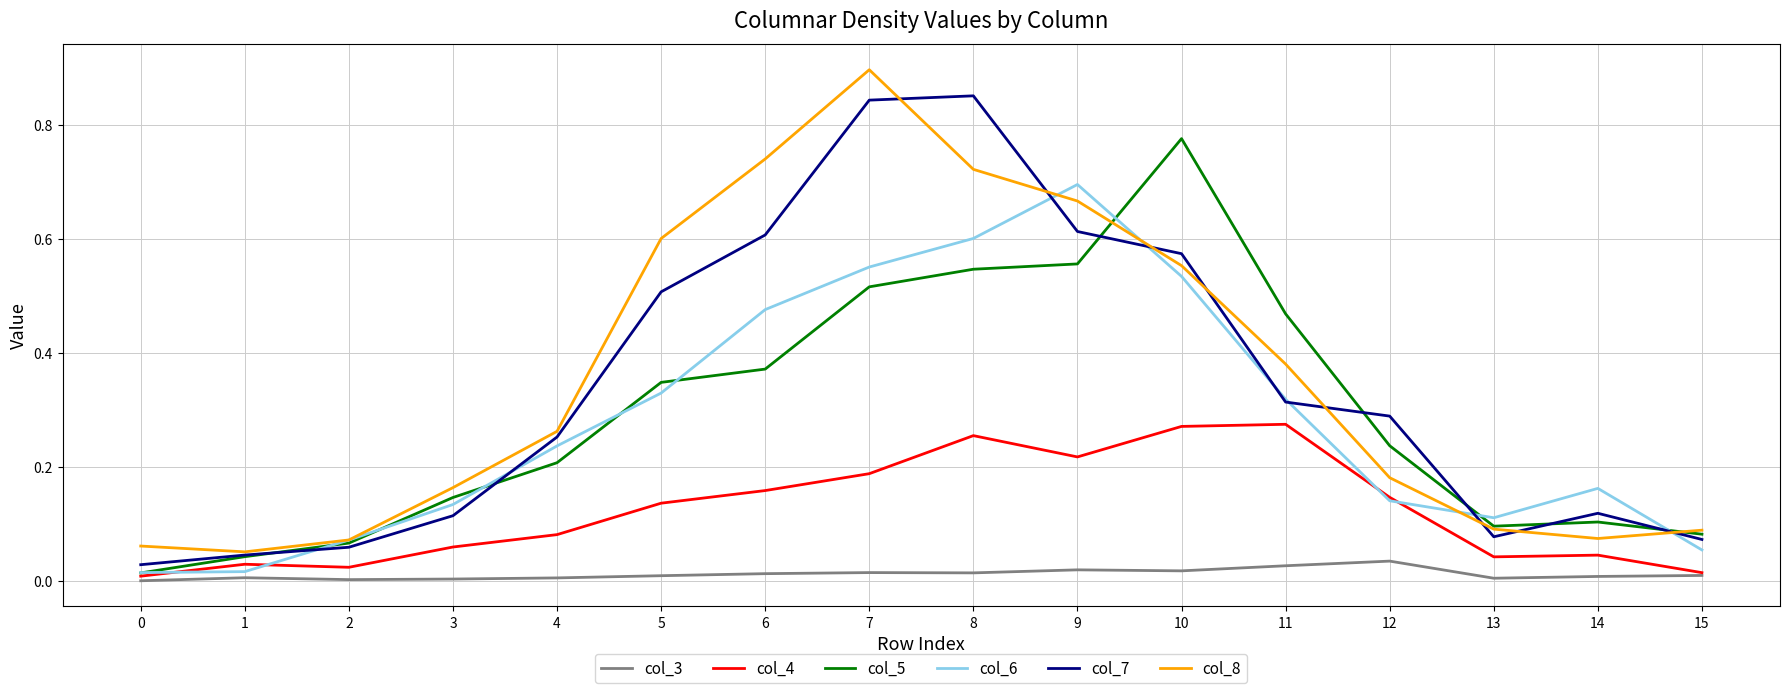

Between 1 and 2, which series saw the biggest shift?

col_6